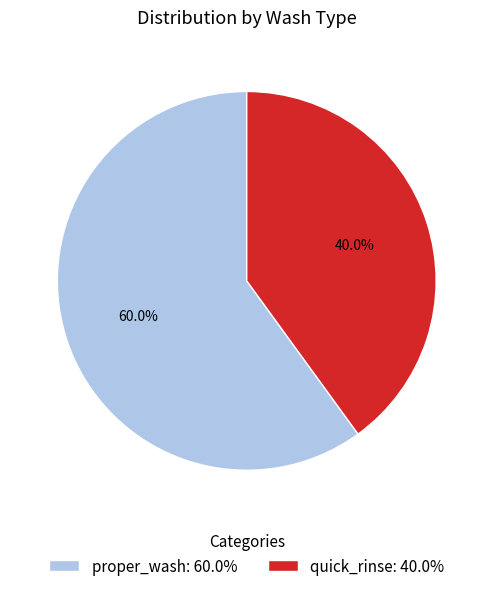

What is the largest slice in the pie chart?

proper_wash